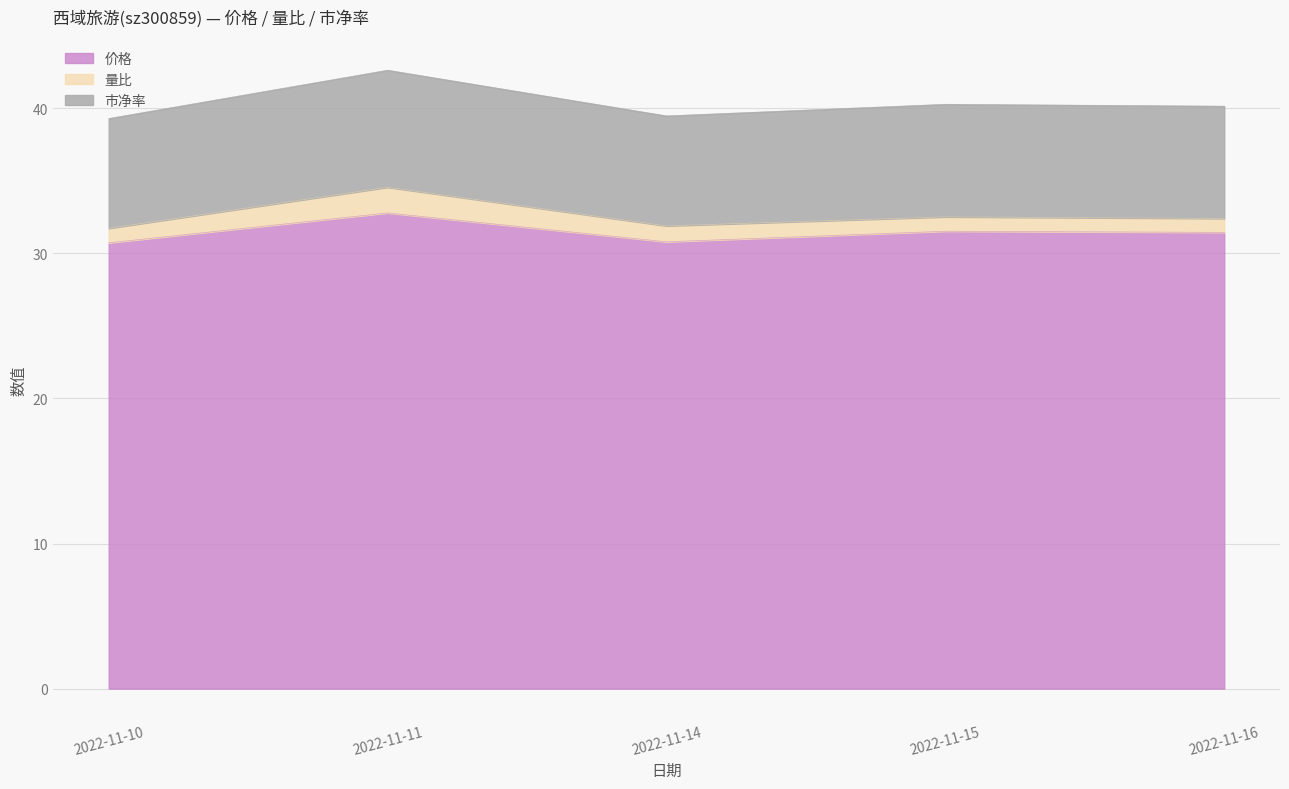

The 价格 series shows 31.4 at 2022-11-16. True or false?

True